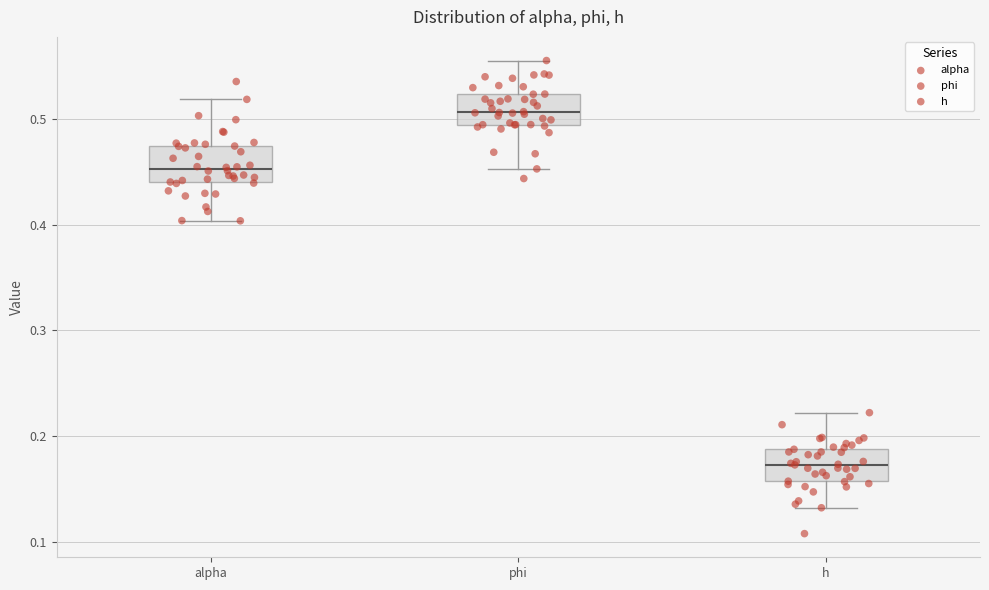

Where is the upper edge of the box for alpha on the y-axis? The values are not printed on the chart, so give them approximately, as read against the axis.

0.47